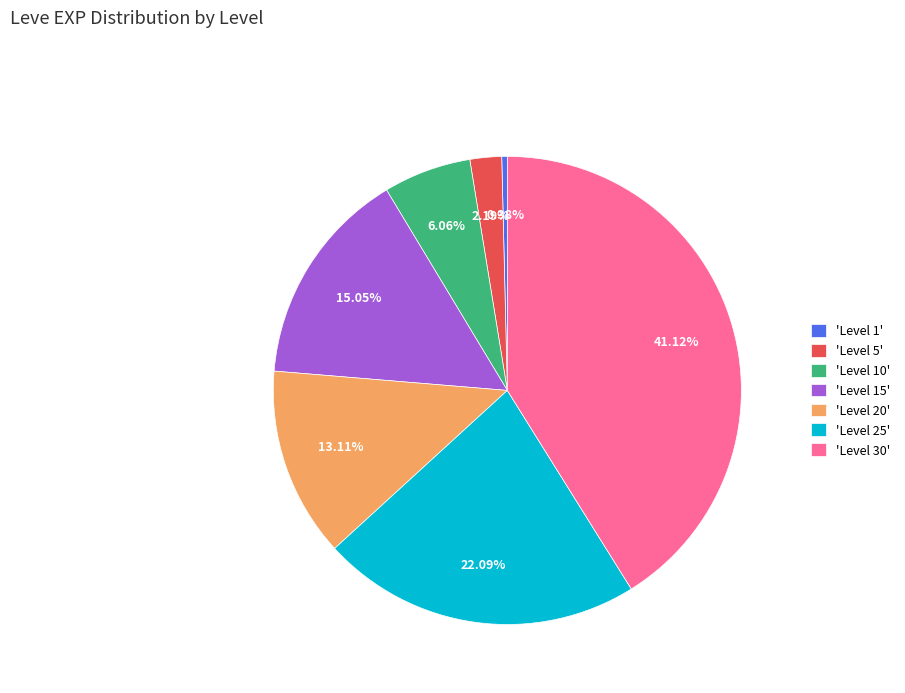

Is the sum of 'Level 25' and 'Level 30' greater than half?

Yes